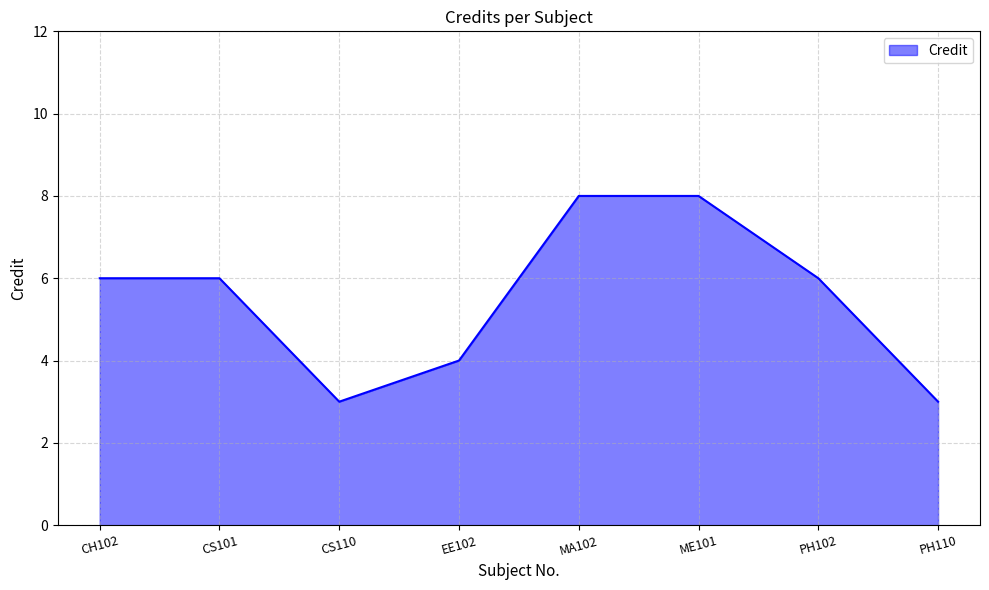

What position from the right is CS110?

6